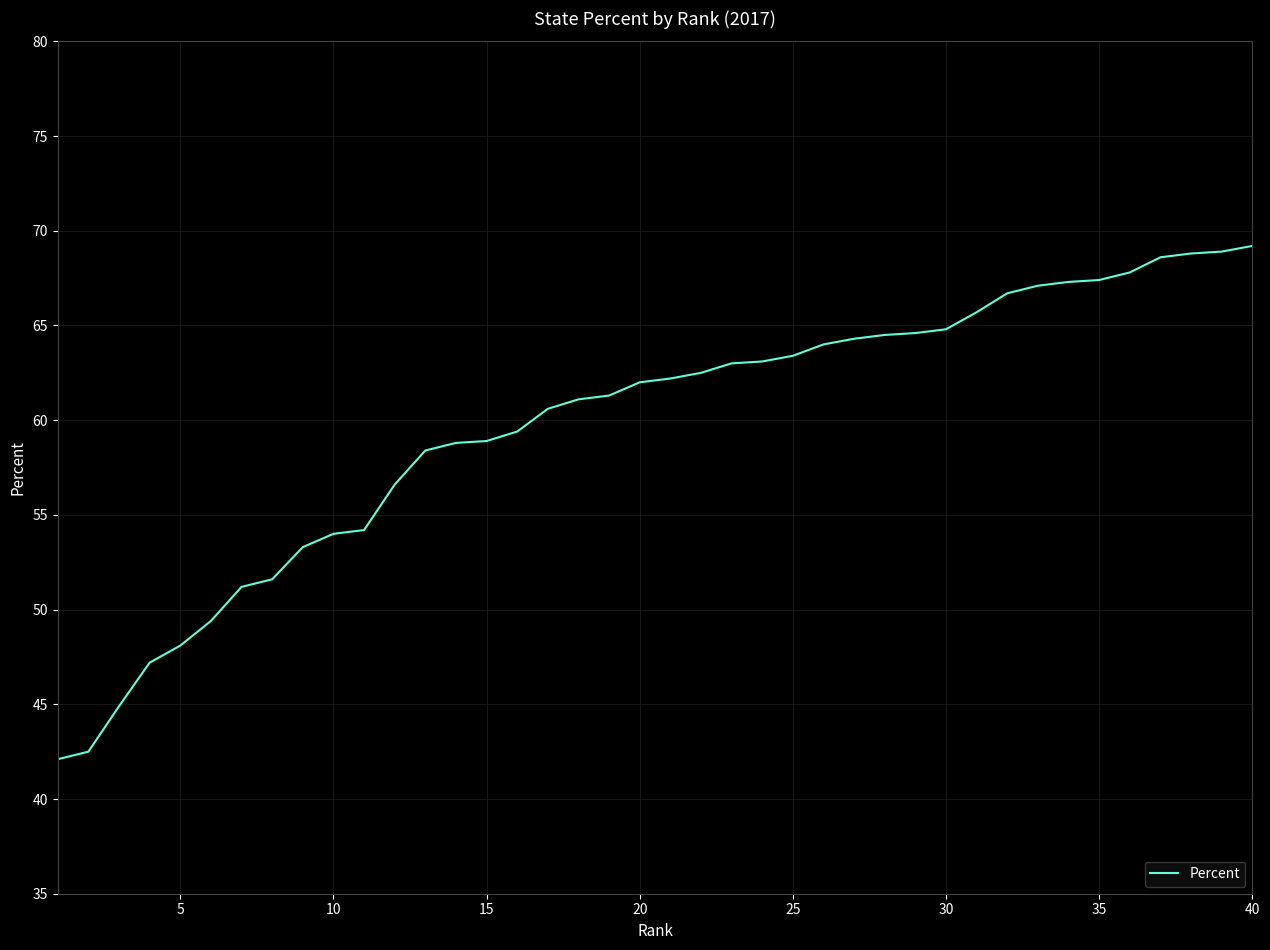

What is the difference between the second highest and second lowest values?

26.4